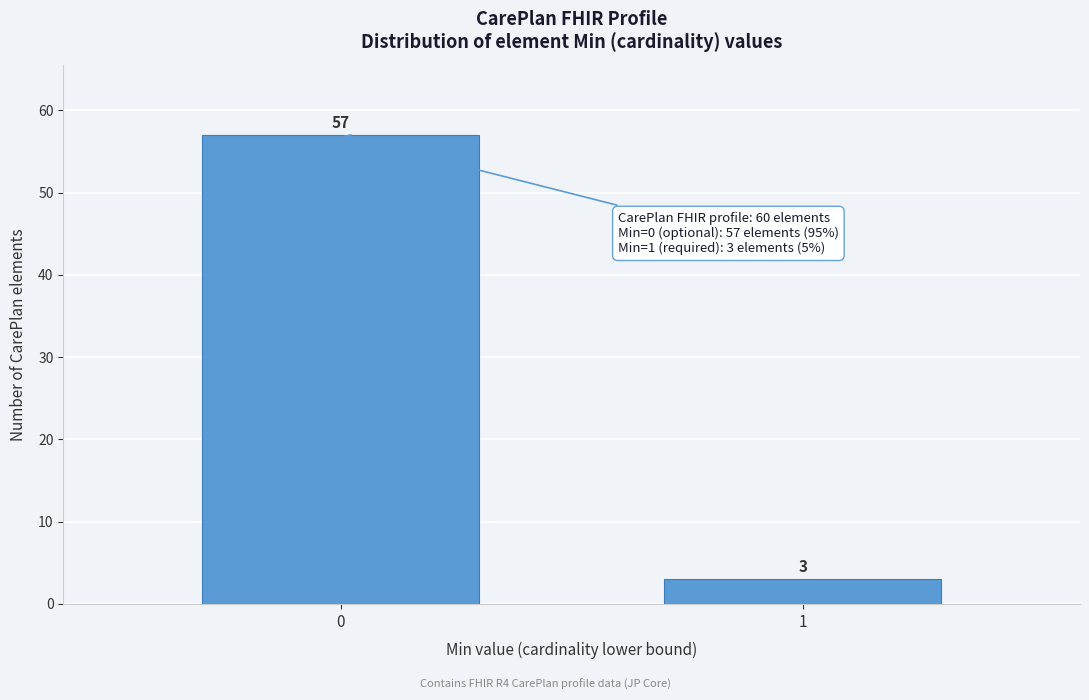

Reading left to right, list all the values displayed in this chart.

57	3